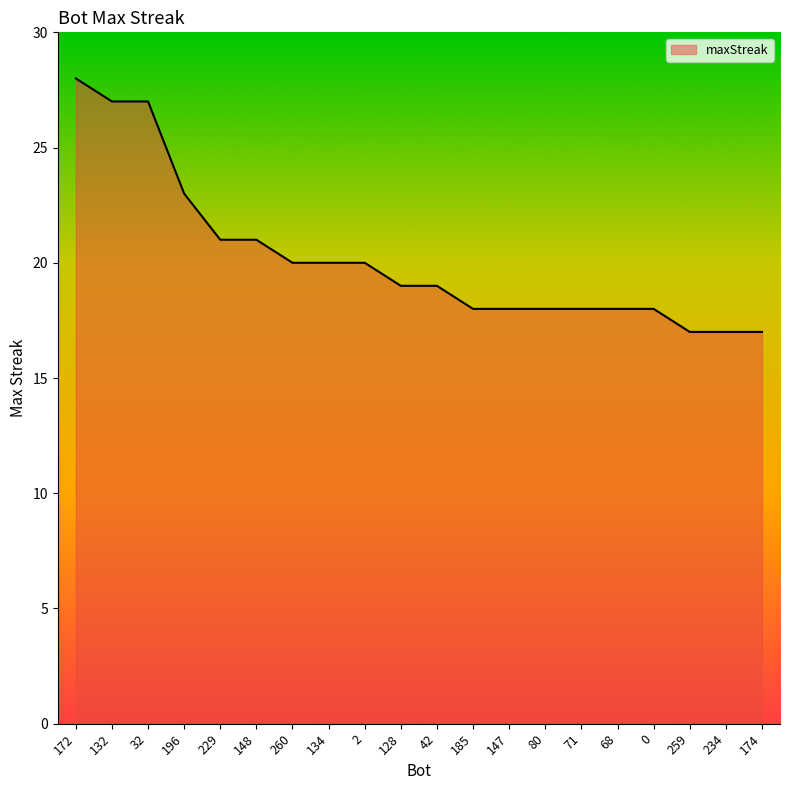

What position from the right is 68?

5